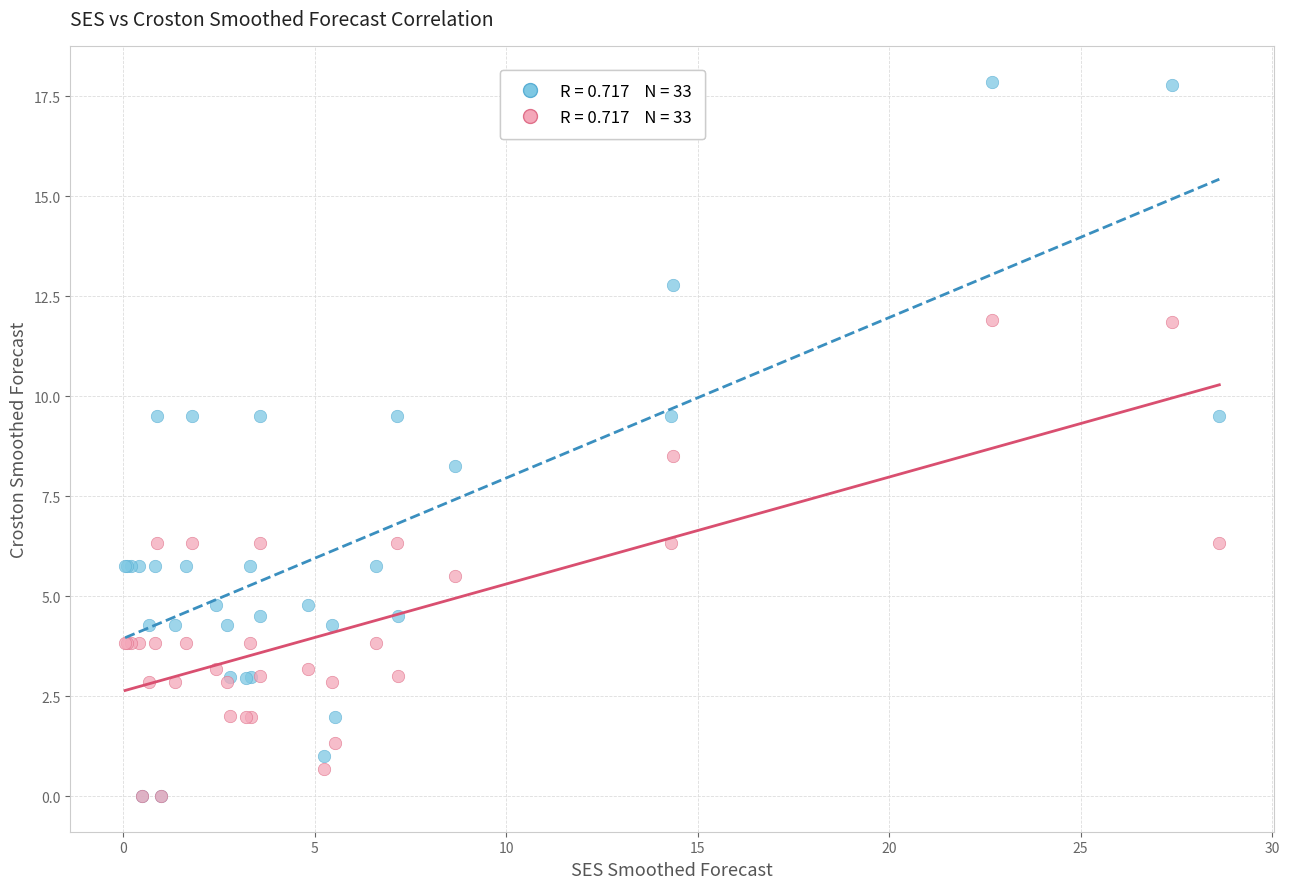

Across all series, what Y value is closest to 8?

8.3